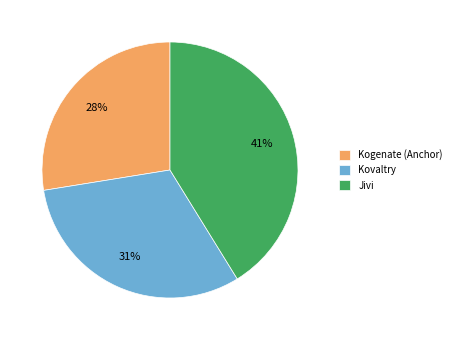

To the nearest percent, what is the combined percentage of Jivi and Kogenate (Anchor)?

69%